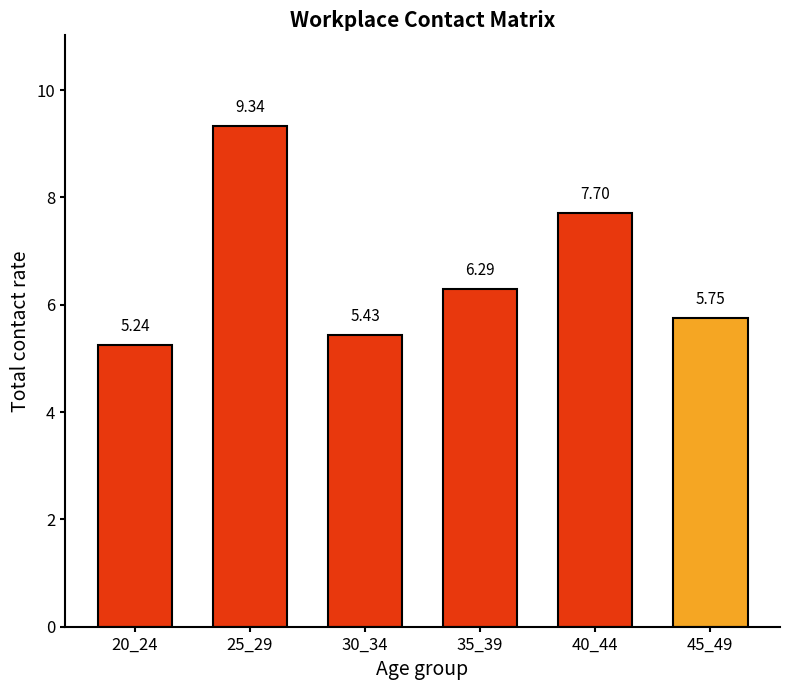

Between 9 and 1, which is larger?

9